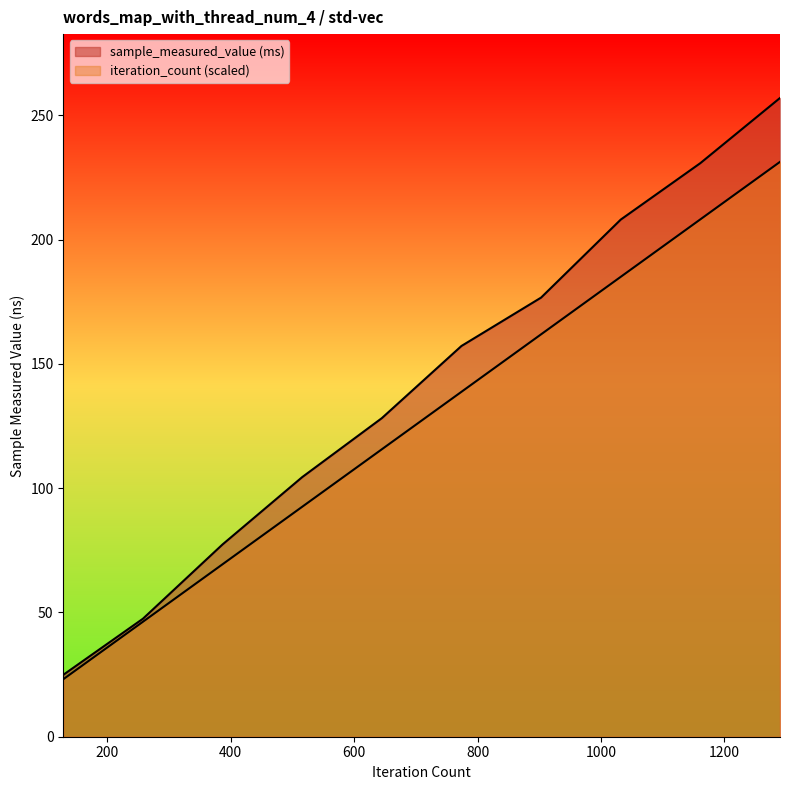

How many lines are shown in the chart?

2